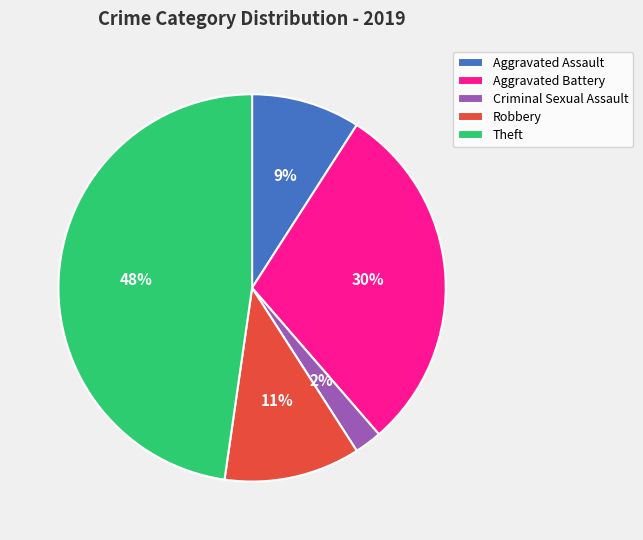

The Aggravated Assault slice represents 1% of the pie. True or false?

False